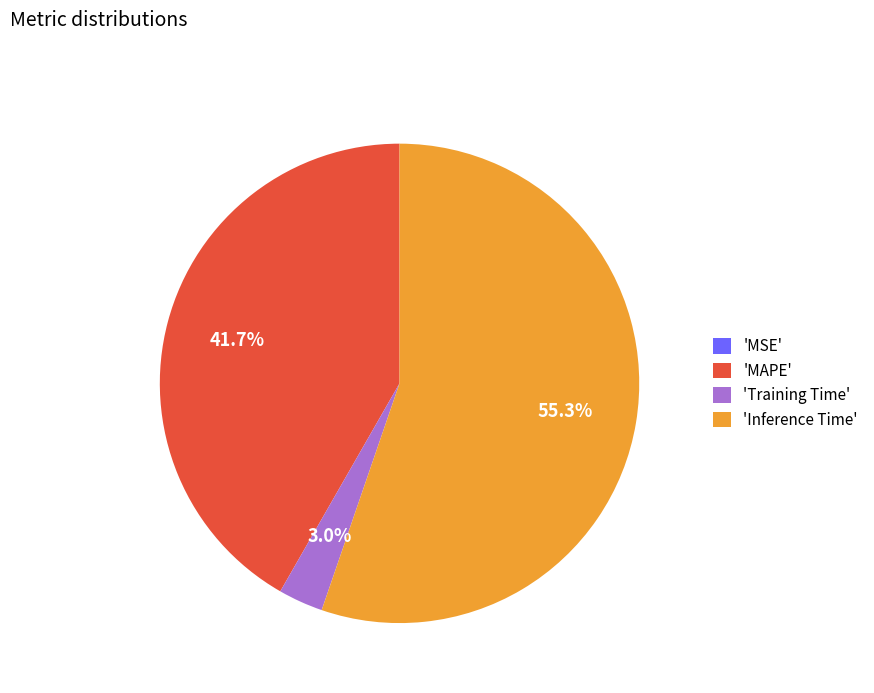

What is the largest slice in the pie chart?

'Inference Time'